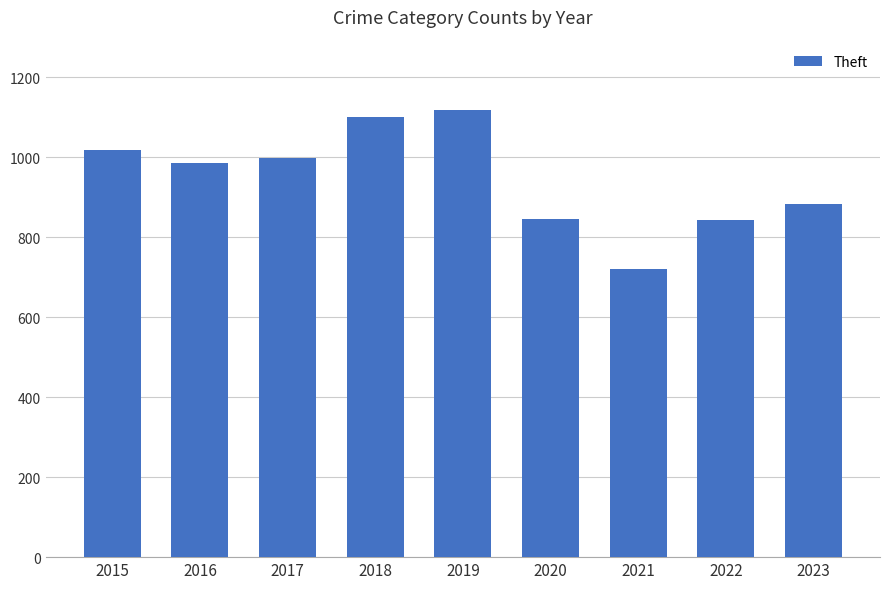

Which category has the lowest value across all series?

2021